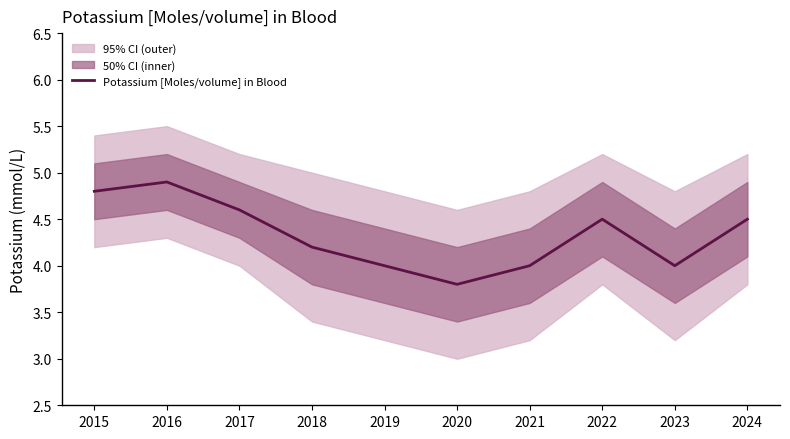

What is the average value?

4.3